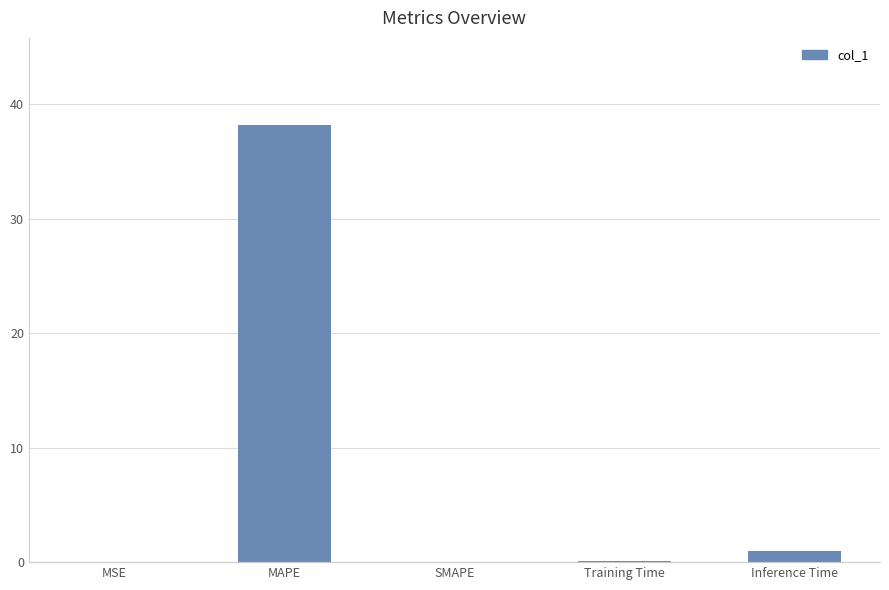

What is the sum of all values?

39.3